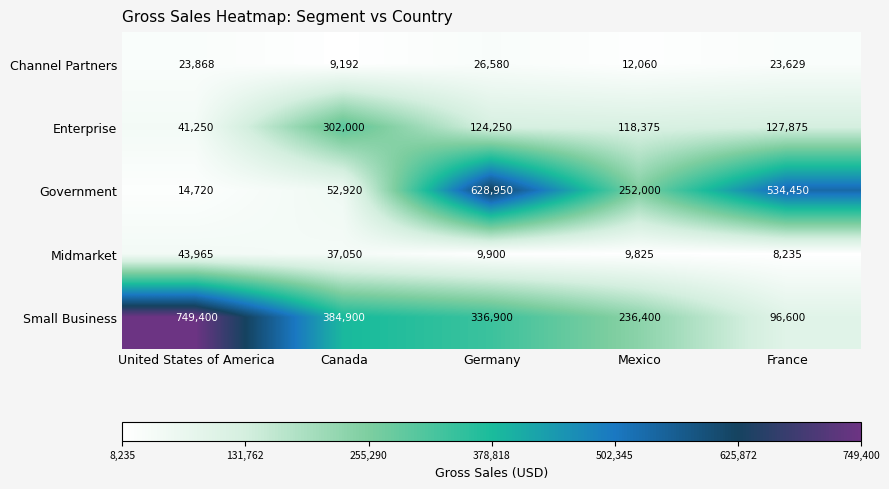

Count the number of data series in this chart.

5